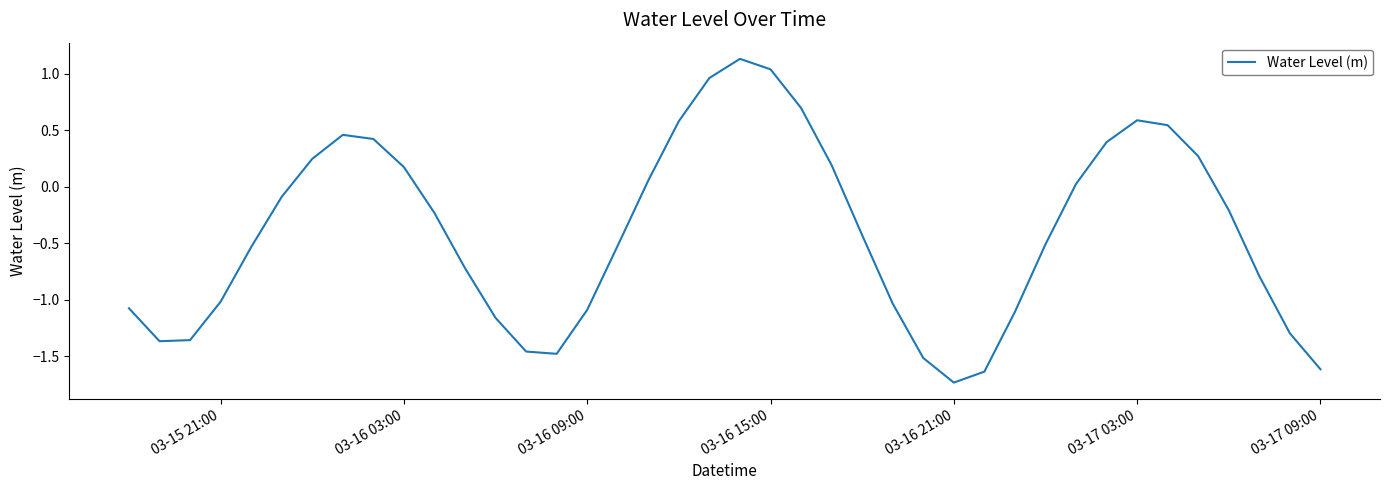

How many lines are shown in the chart?

1